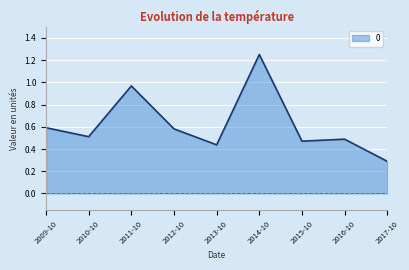

Between 2012-10 and 2013-10, which is larger?

2012-10